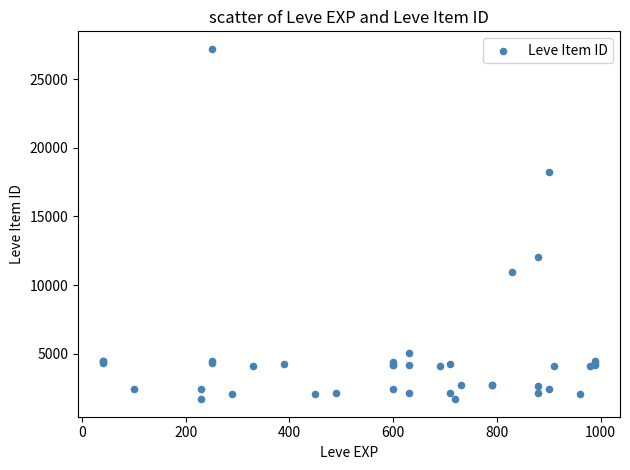

What Y value in the scatter plot is closest to 14448?

12018